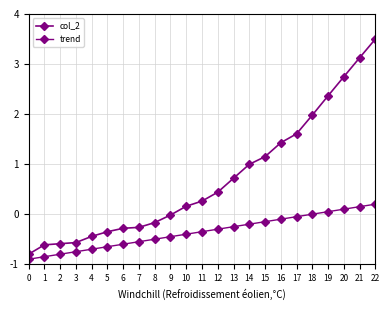

True or false: trend has more than 2 points higher than both neighbors.

False